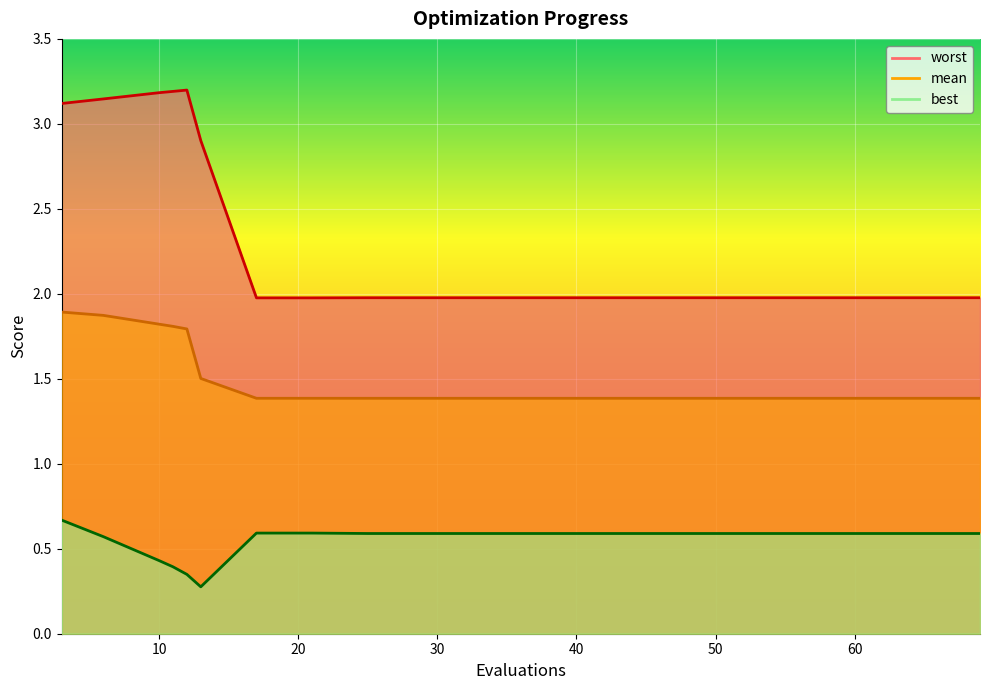

Which series has the largest range (max minus min)?

worst line